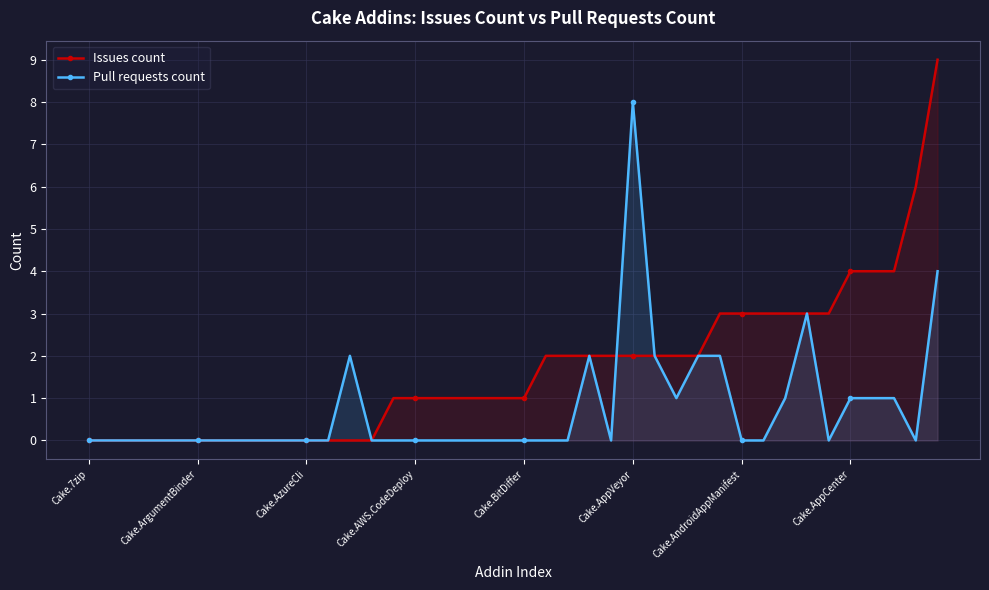

Which series has the largest range (max minus min)?

Issues count